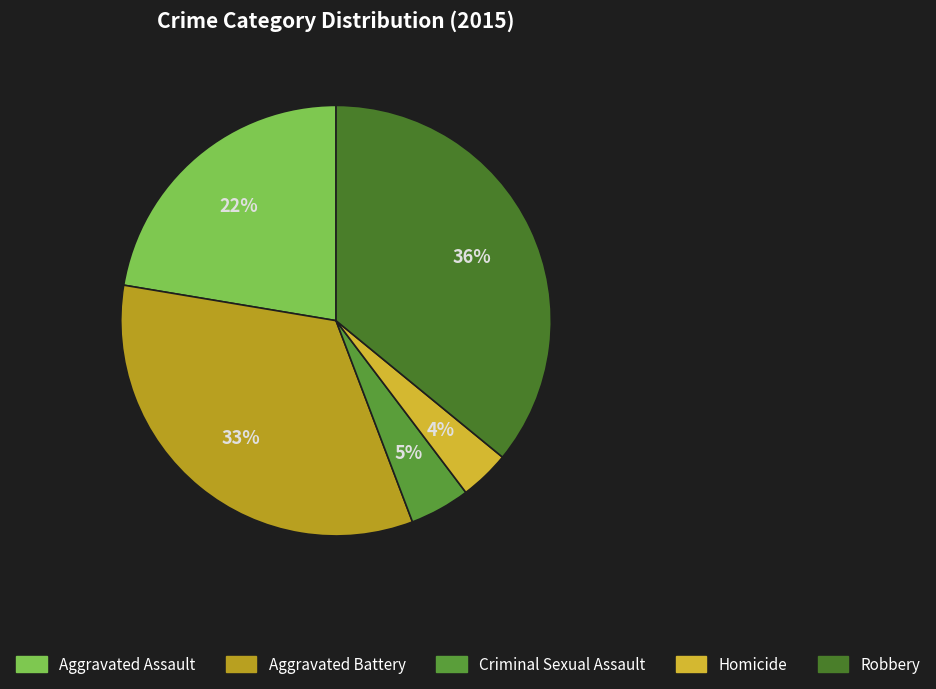

How many slices are in this pie chart?

5